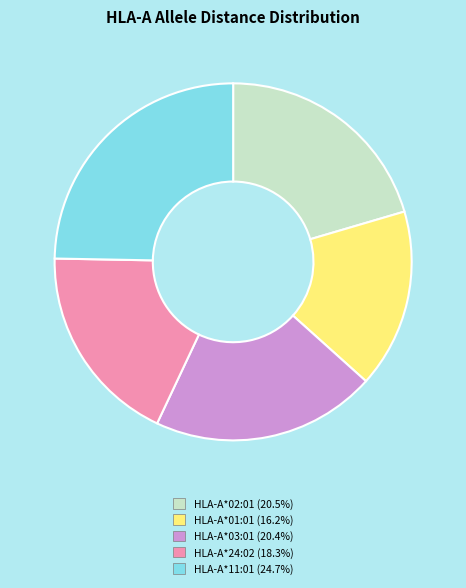

Is the sum of HLA-A*11:01 and HLA-A*01:01 greater than half?

No